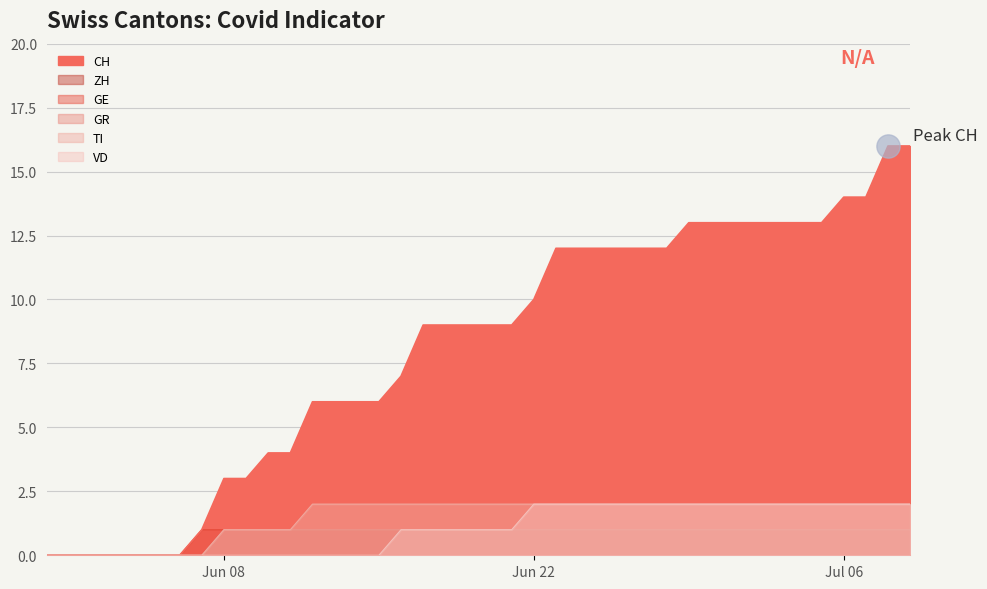

Which series contains the lowest Y value?

CH